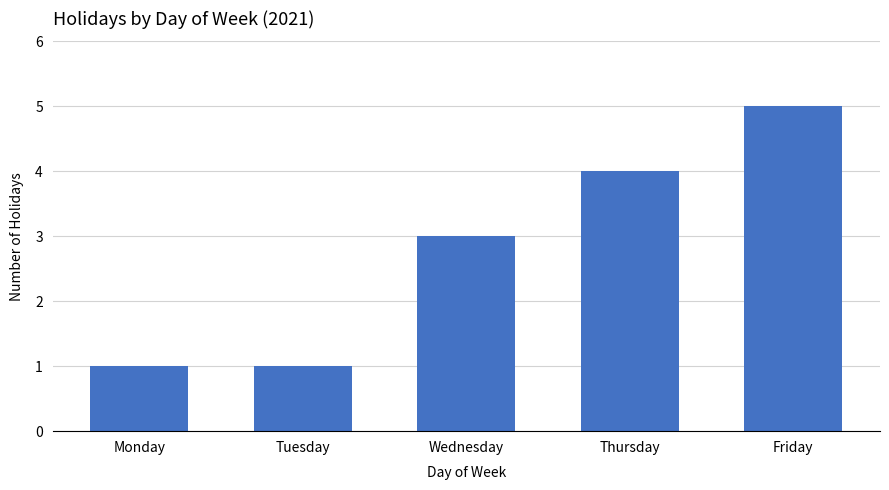

Reading left to right, what are all the values shown in this chart?

1	1	3	4	5